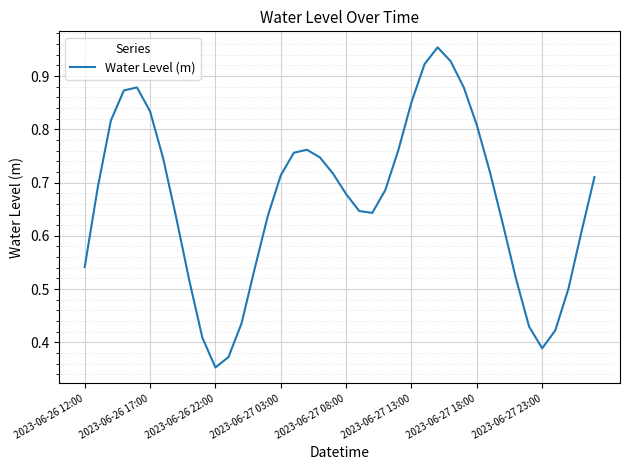

True or false: the data has more than 1 interior local peaks.

True